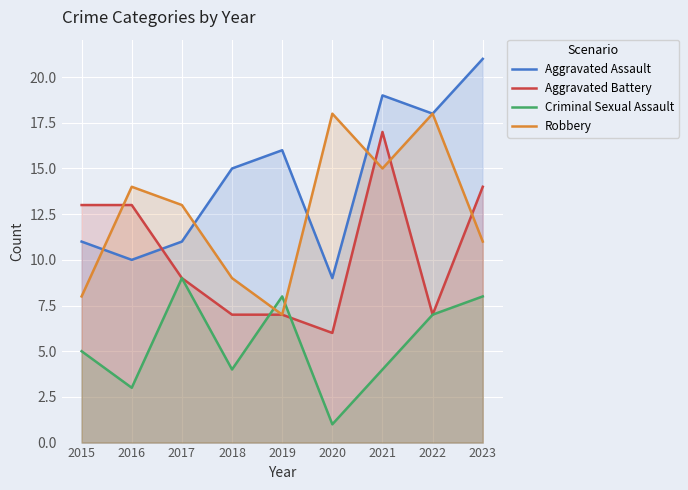

How many lines are shown in the chart?

4